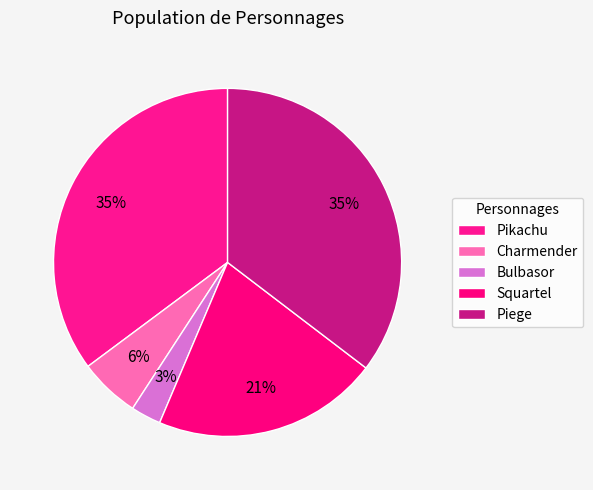

What is the smallest slice in the pie chart?

Bulbasor